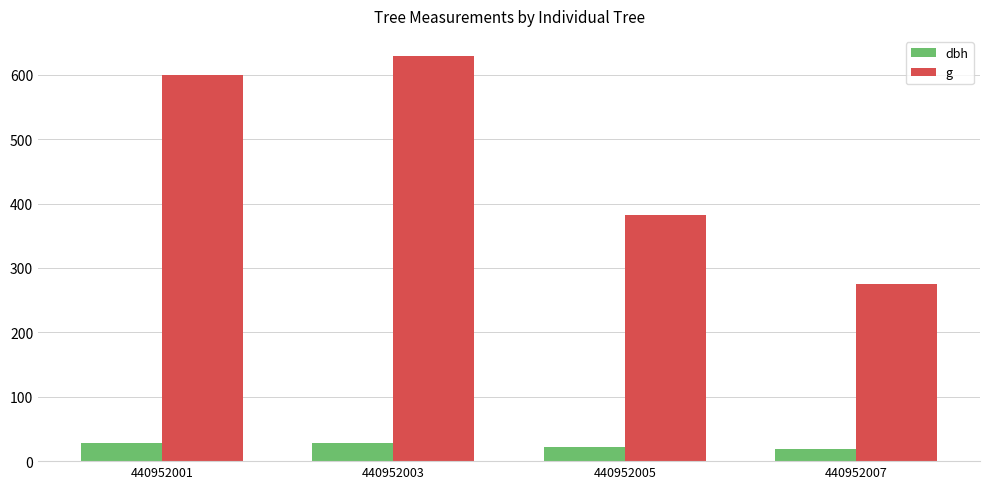

The g series shows 600.5 at 440952001. True or false?

True